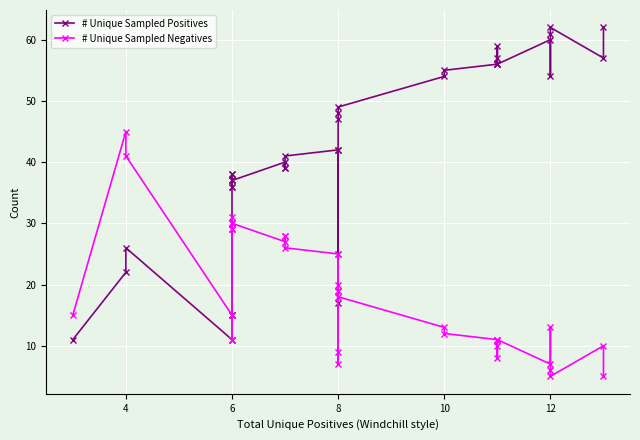

How many lines are shown in the chart?

2